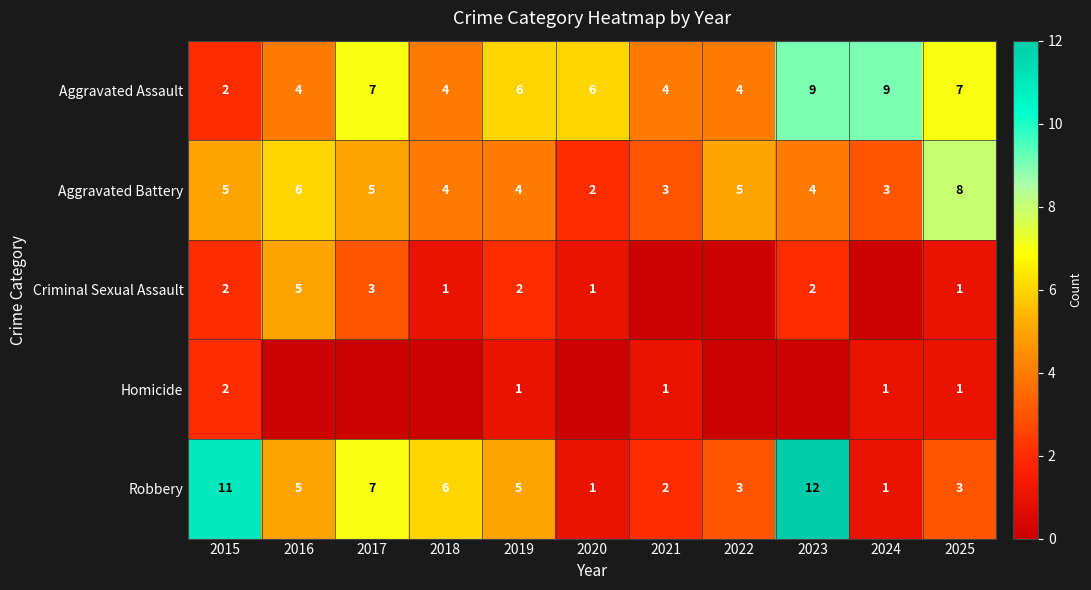

What is the difference between the Aggravated Battery values at 2020 and 2015?

3